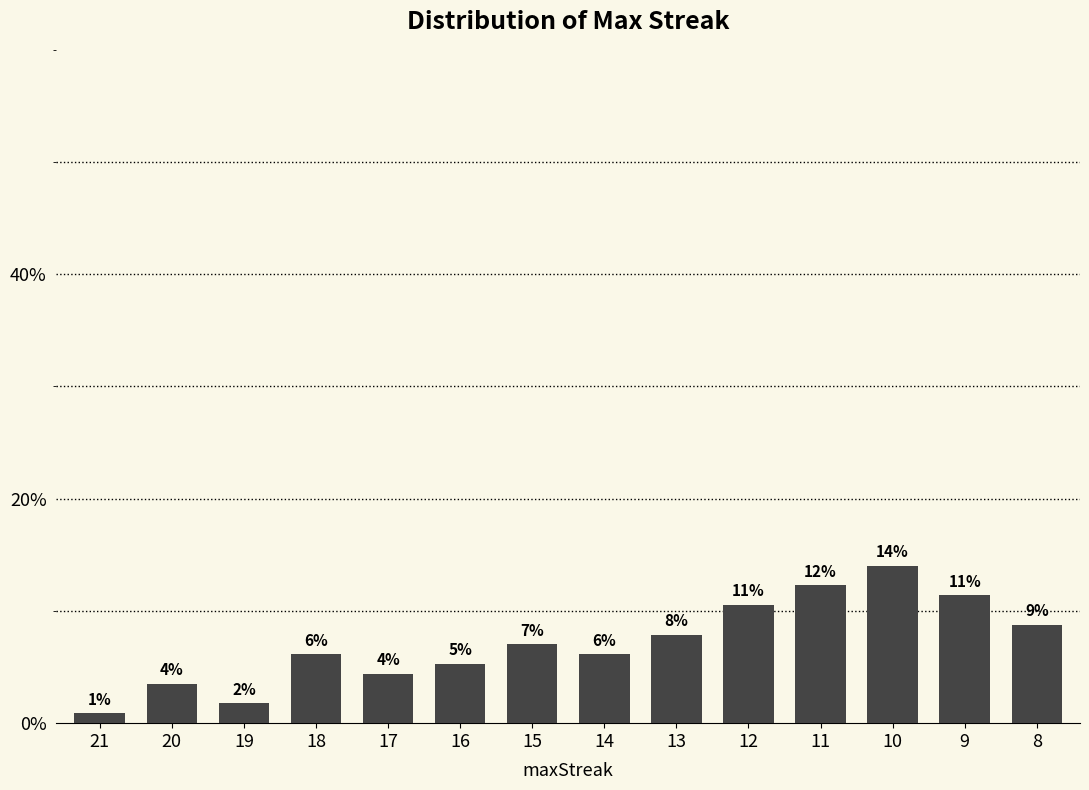

Where is the data nearest to the value 7?

15